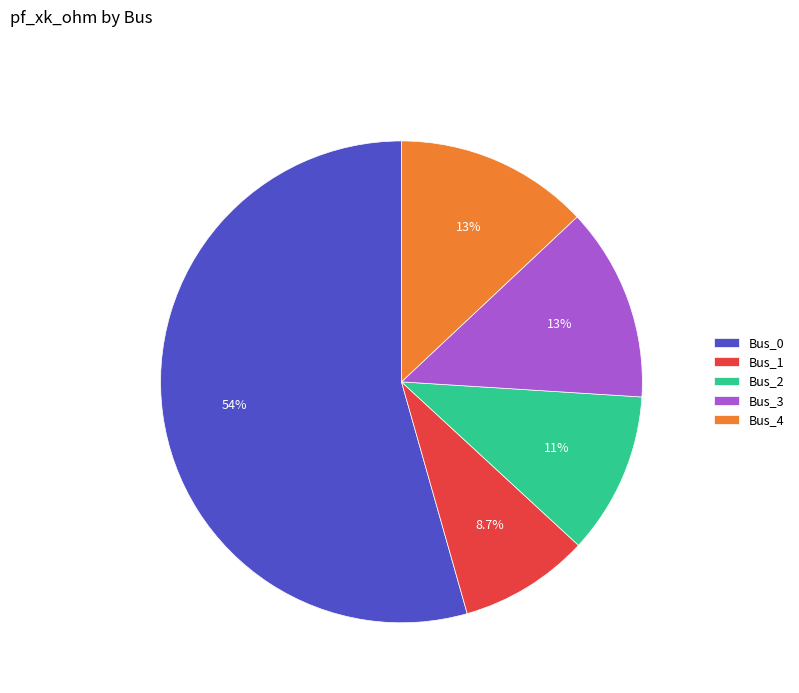

To the nearest percent, what is the combined percentage of Bus_4 and Bus_1?

22%